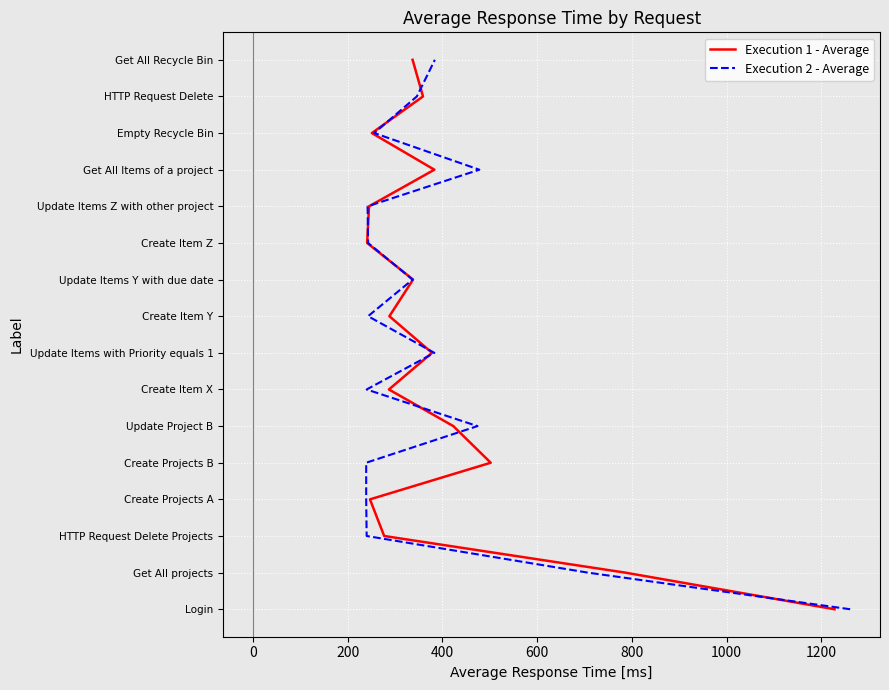

At 400, list the series in order from smallest to largest.

Execution 1 - Average, Execution 2 - Average